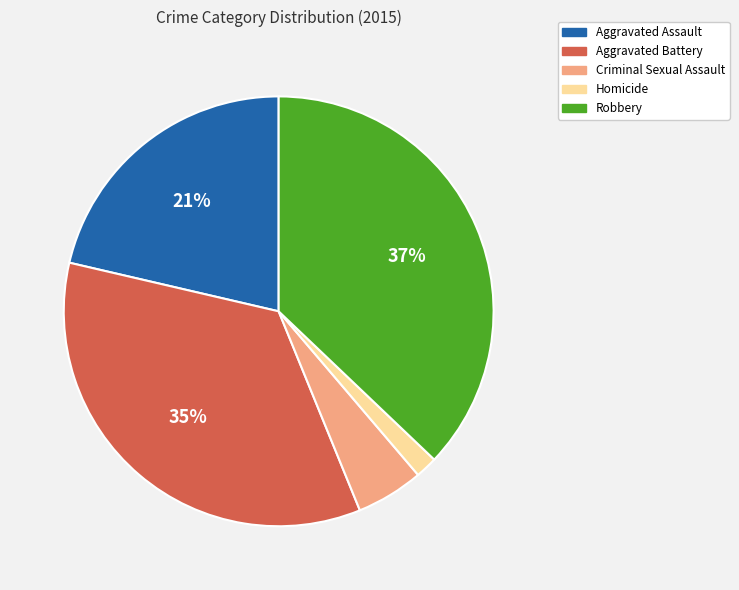

Which category has the biggest portion of the pie?

Robbery